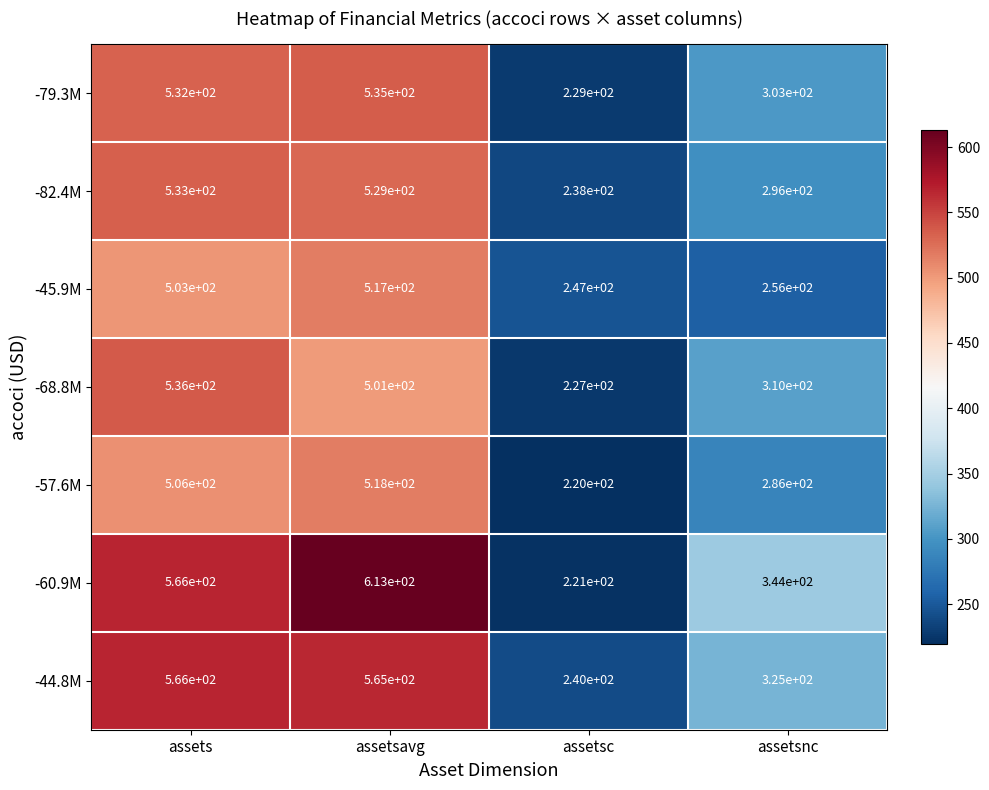

Which series has the widest spread of values?

-60.9M